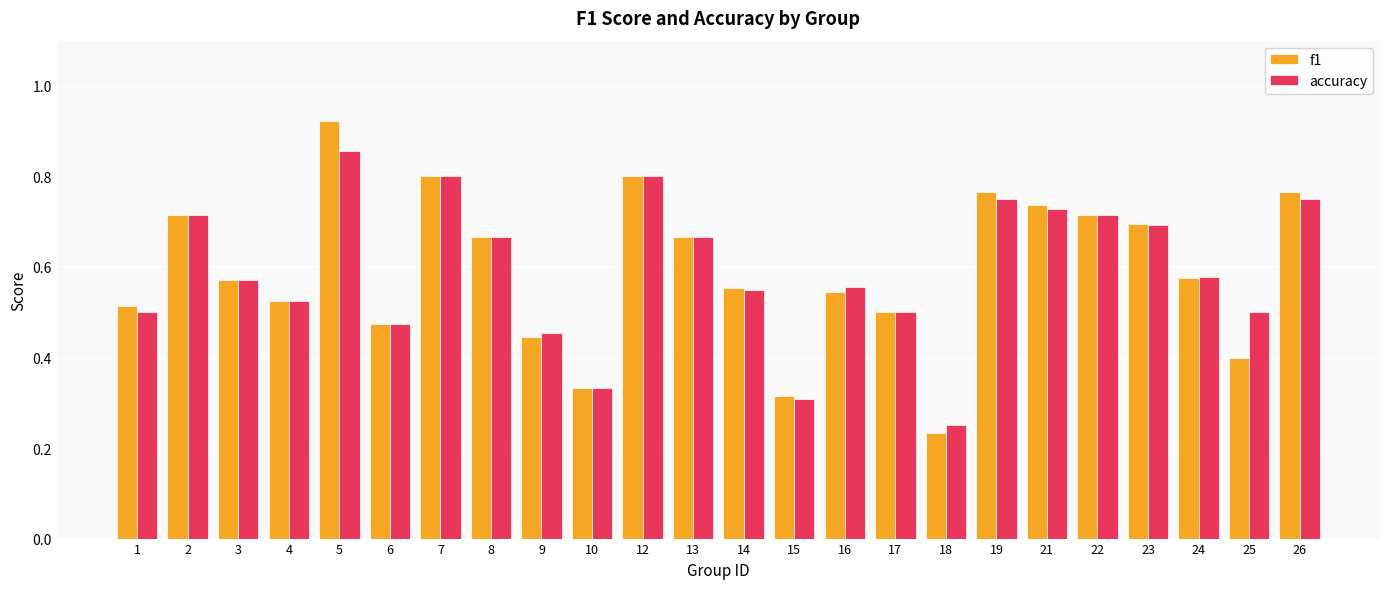

Is it true that f1 equals 0.3 at 15?

True